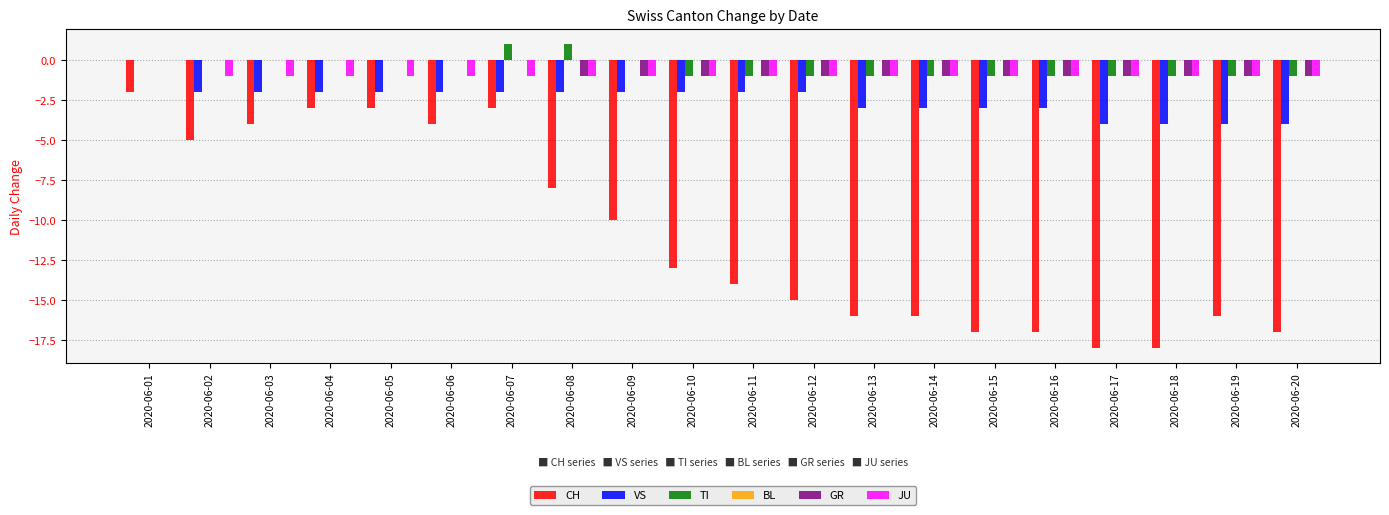

What is the total value across all series at 2020-06-11?

-19